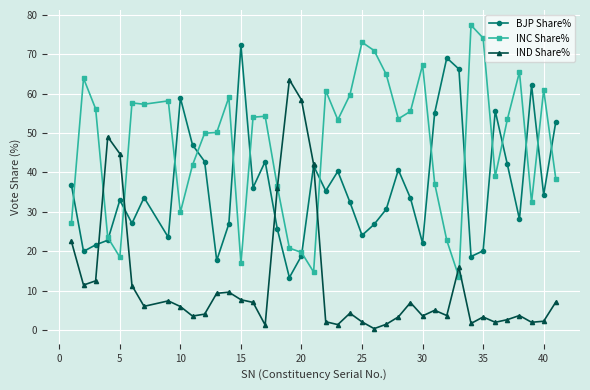

What is the greatest value displayed?

77.4